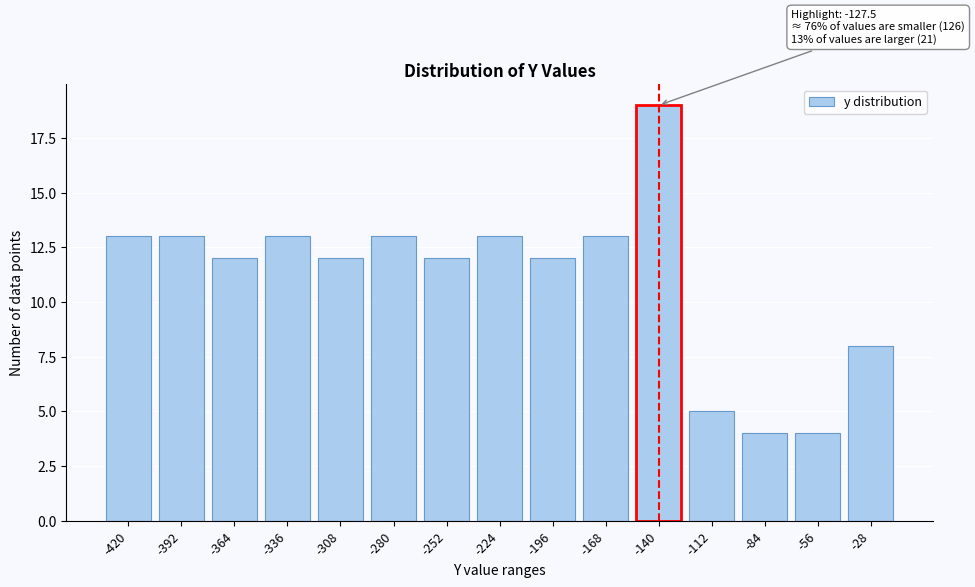

Reading left to right, transcribe all the data shown in this chart.

13	13	12	13	12	13	12	13	12	13	19	5	4	4	8